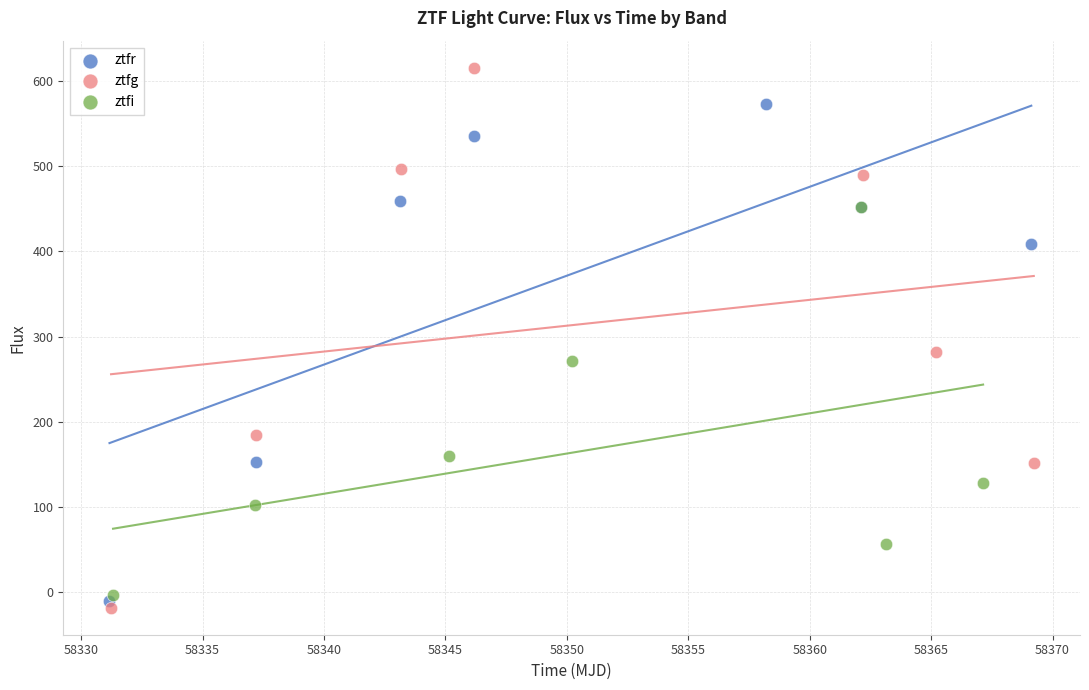

Which series has the largest Y range (max minus min)?

ztfg